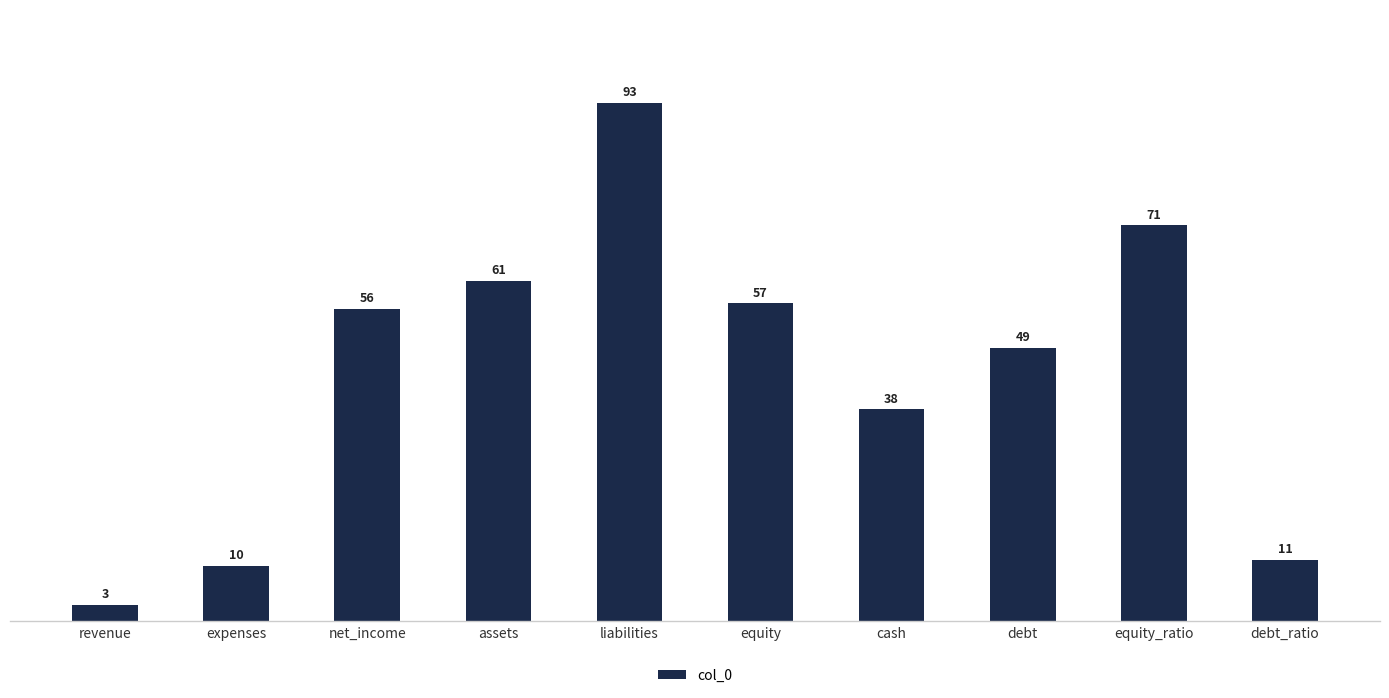

Reading left to right, extract all data points from this chart.

revenue=3	expenses=10	net_income=56	assets=61	liabilities=93	equity=57	cash=38	debt=49	equity_ratio=71	debt_ratio=11